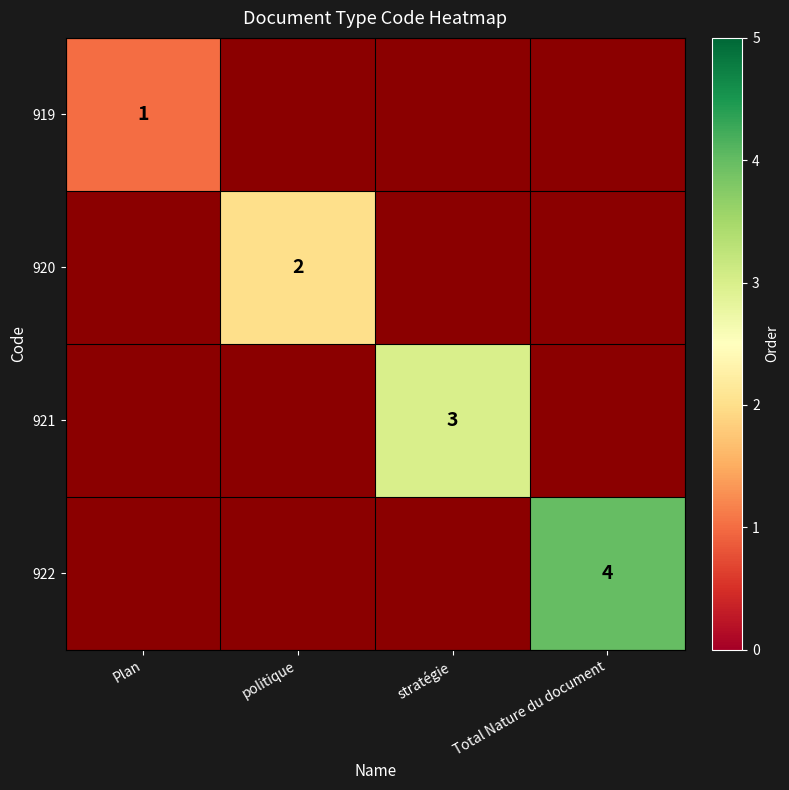

Is it true that 919 equals 1 at Plan?

True